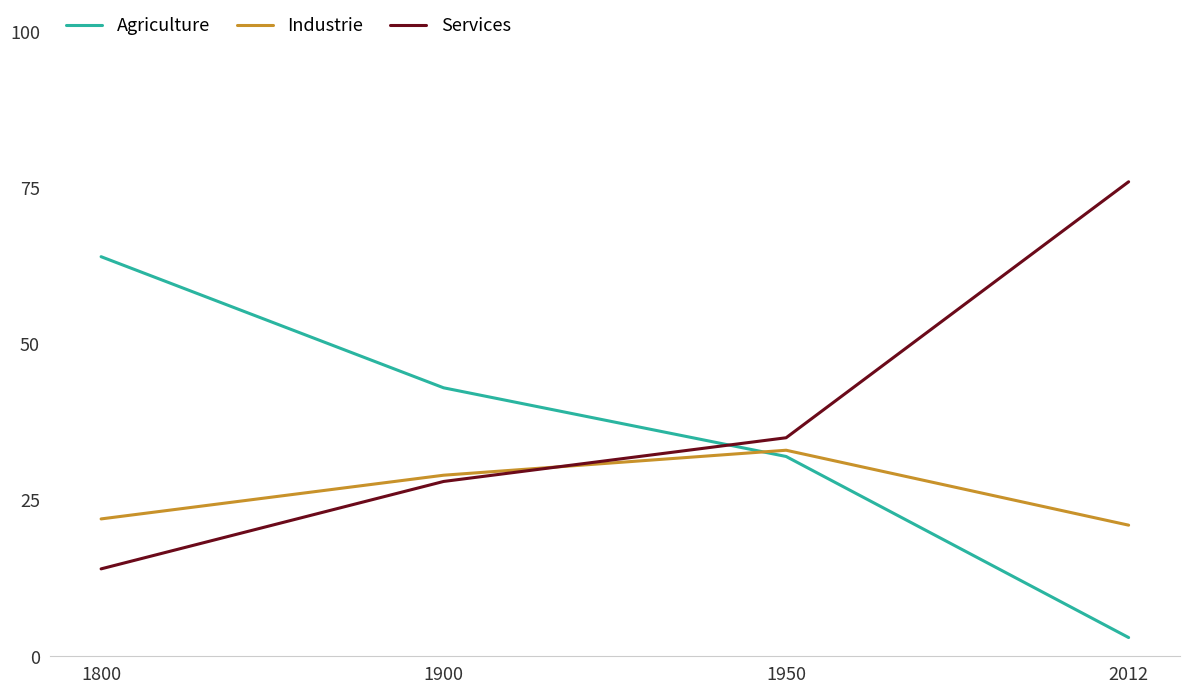

The Agriculture series shows 32 at 1950. True or false?

True